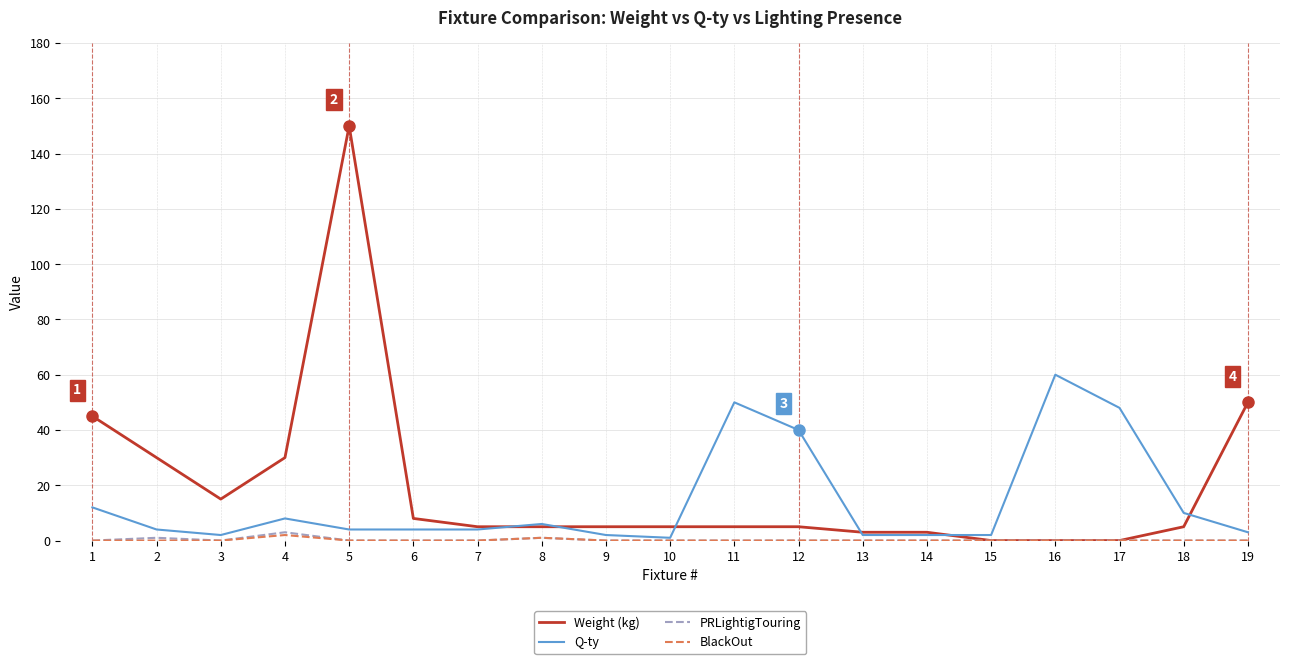

The value of Weight (kg) at 9 is 5. True or false?

True